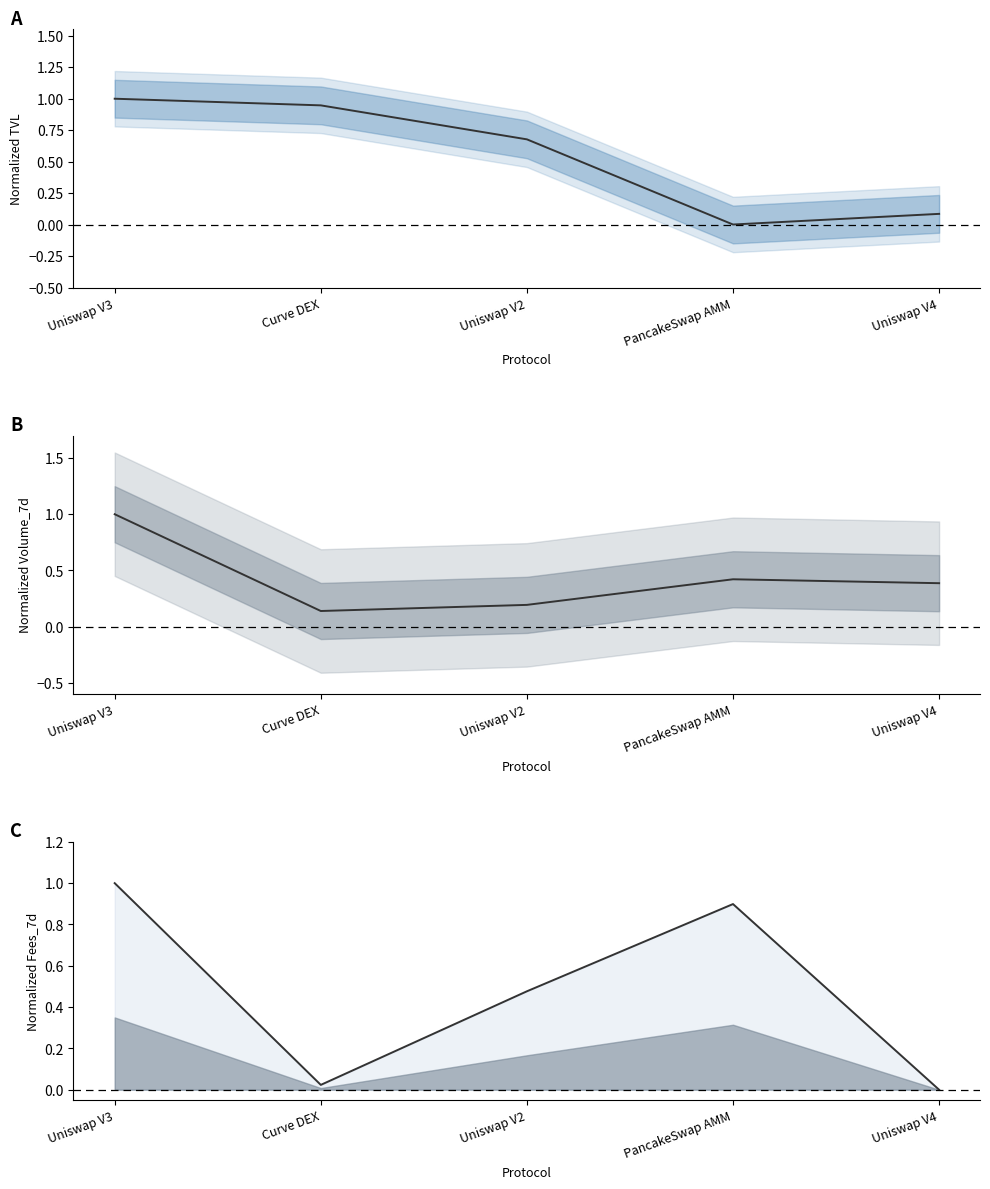

At how many categories does at least one series exceed 0?

5